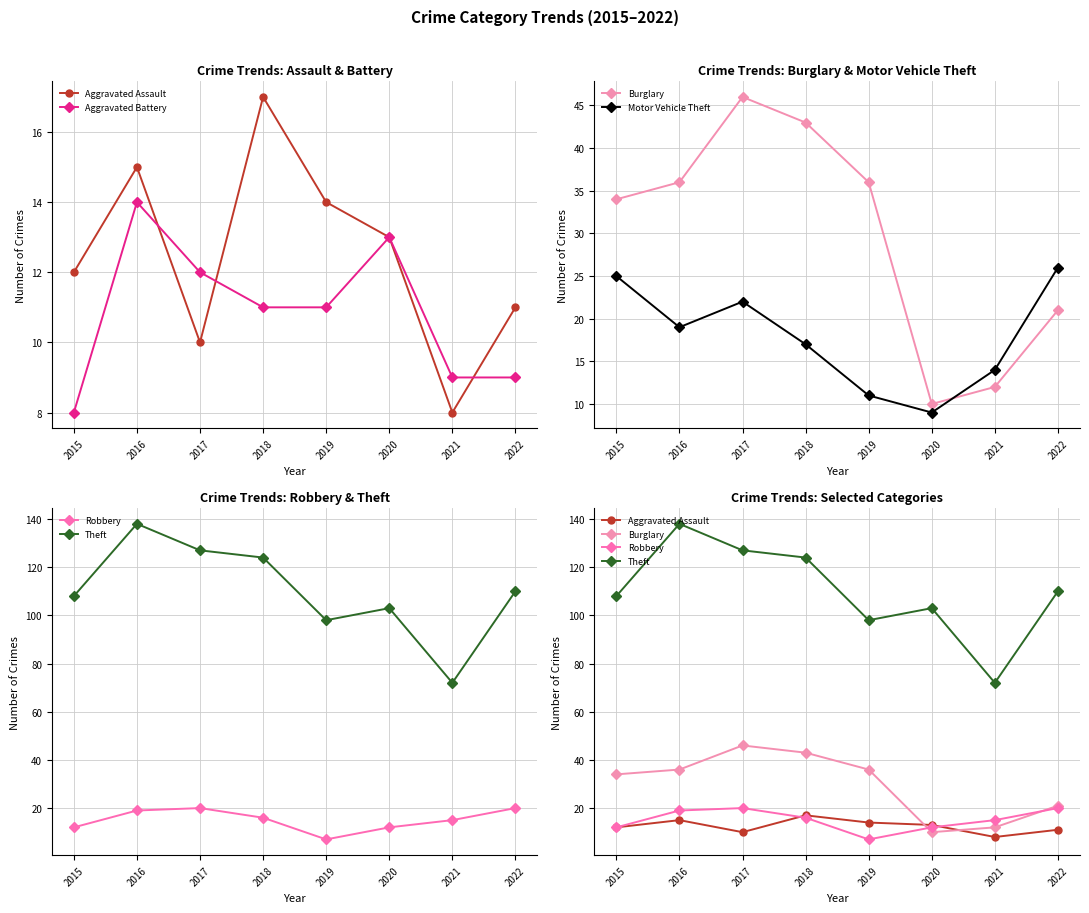

What is the sum of all Theft values?

880